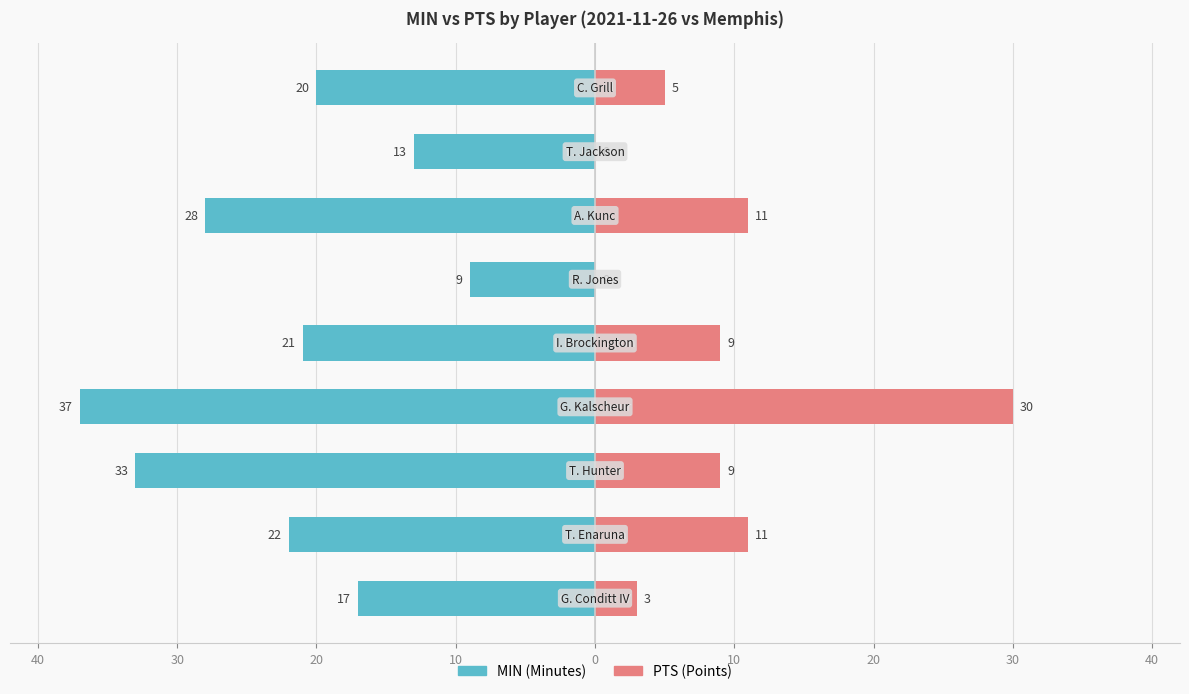

The MIN series shows -20 at 30. True or false?

True